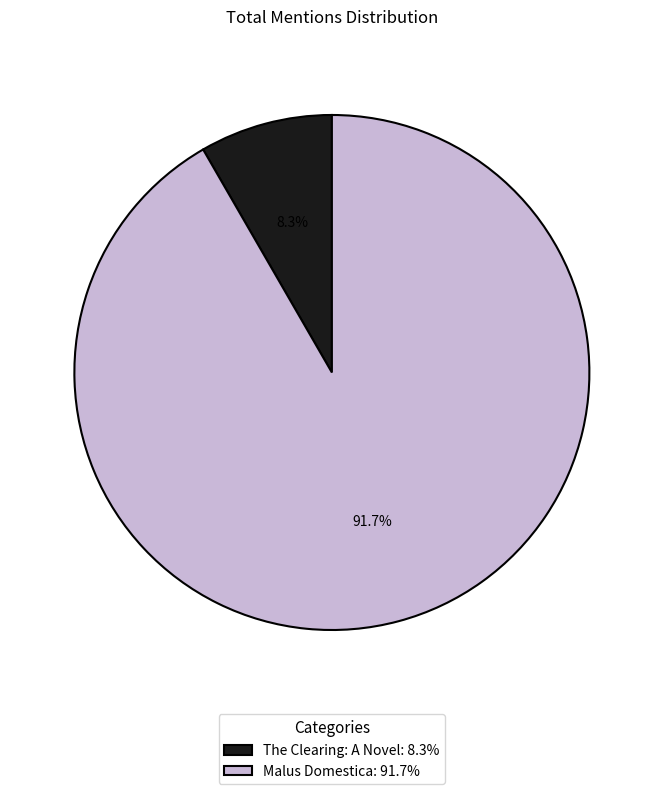

Which slice is the smallest?

The Clearing: A Novel